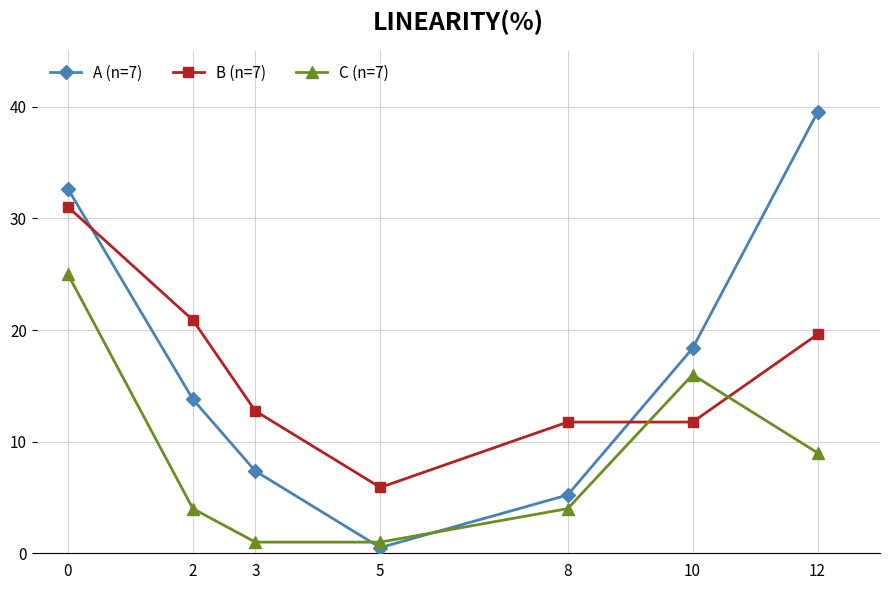

At 8, list the series in order from smallest to largest.

C (n=7), A (n=7), B (n=7)